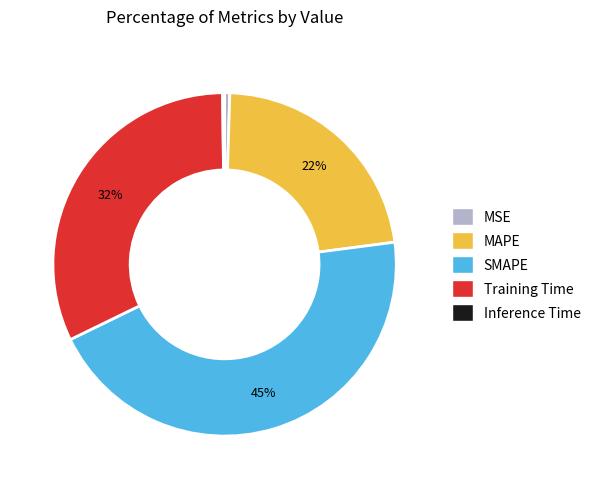

Between SMAPE and MAPE, which is larger?

SMAPE